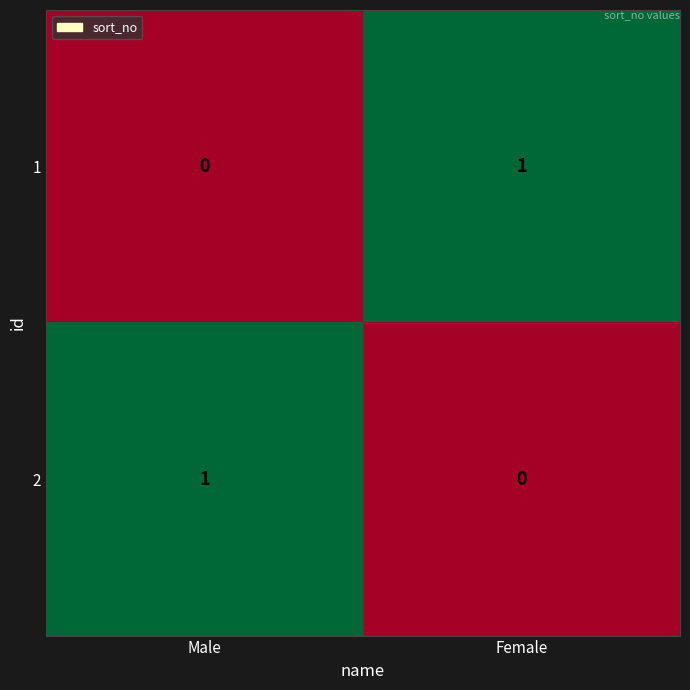

Rank the series at Female from lowest to highest value.

2, 1